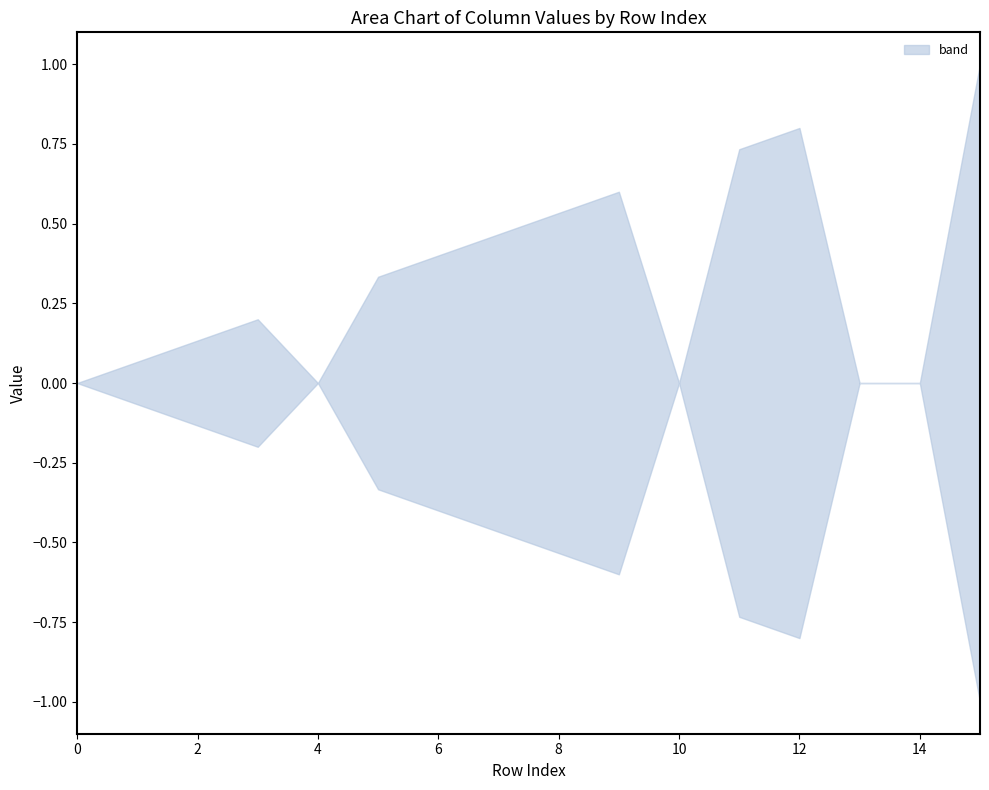

Is it true that col_2 equals 1 at 3?

False